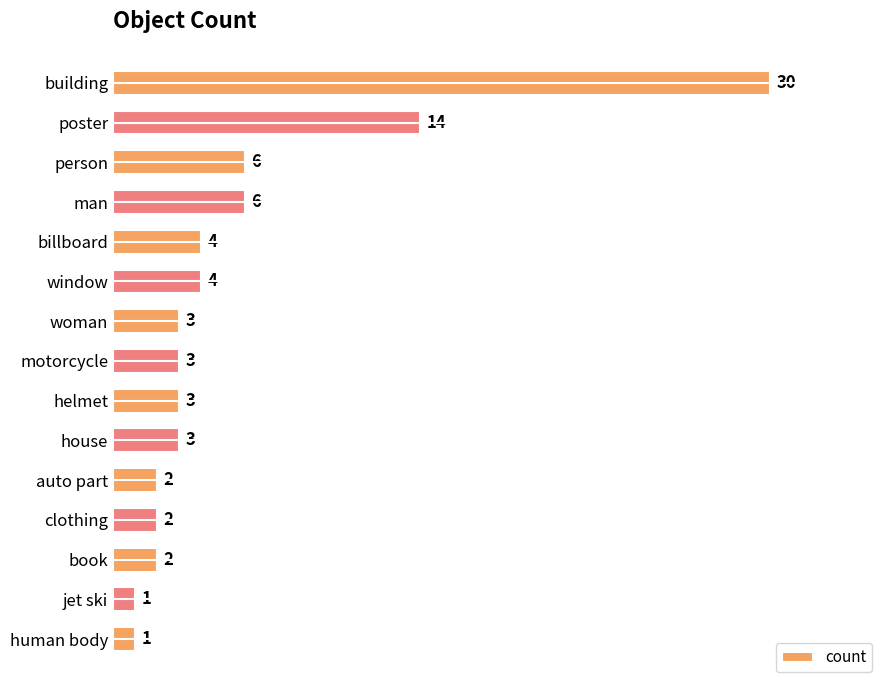

Between motorcycle and building, which is larger?

building